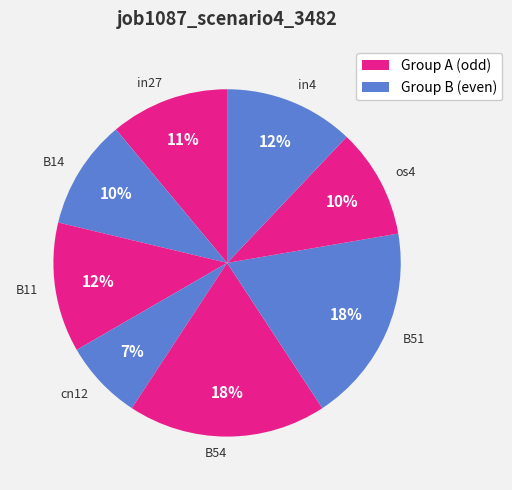

The os4 slice represents 21% of the pie. True or false?

False